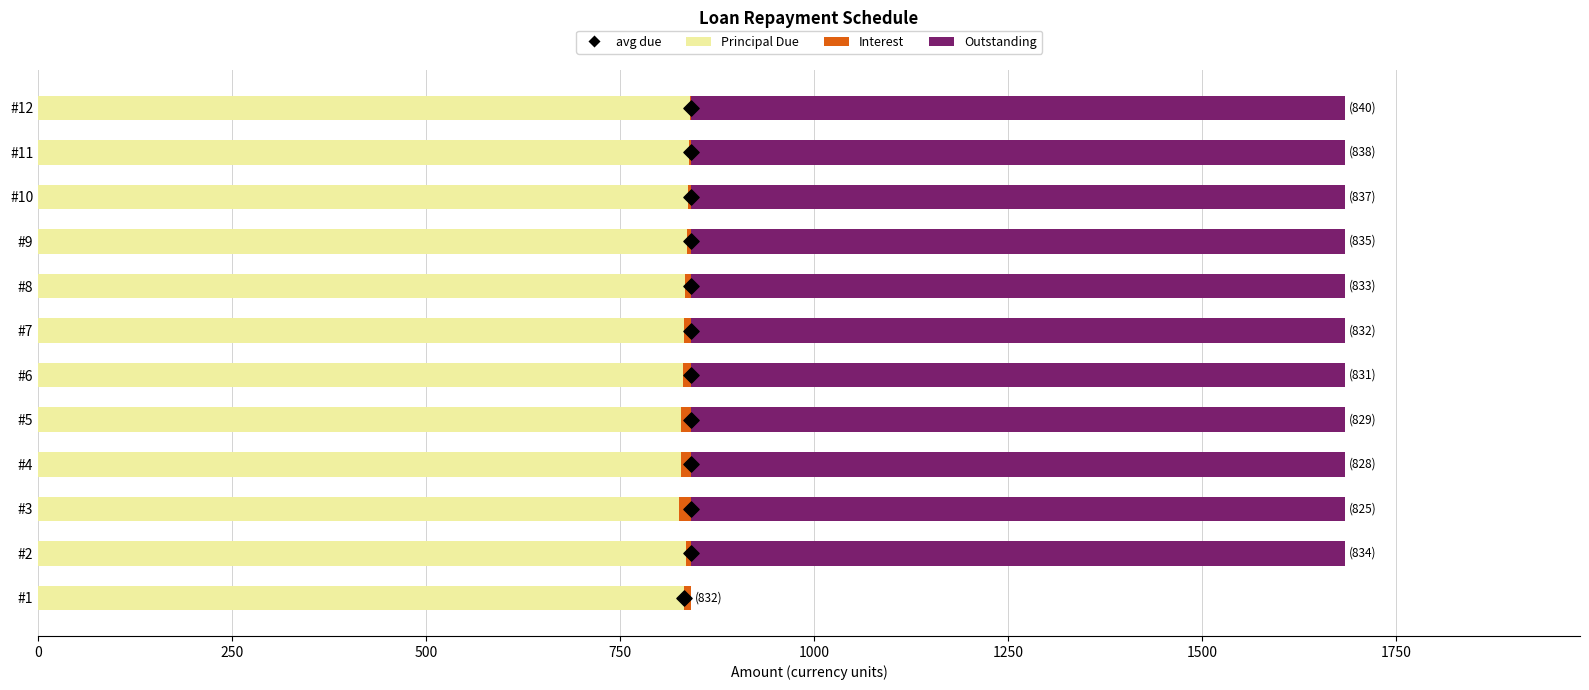

Which series contains the highest Y value?

Outstanding